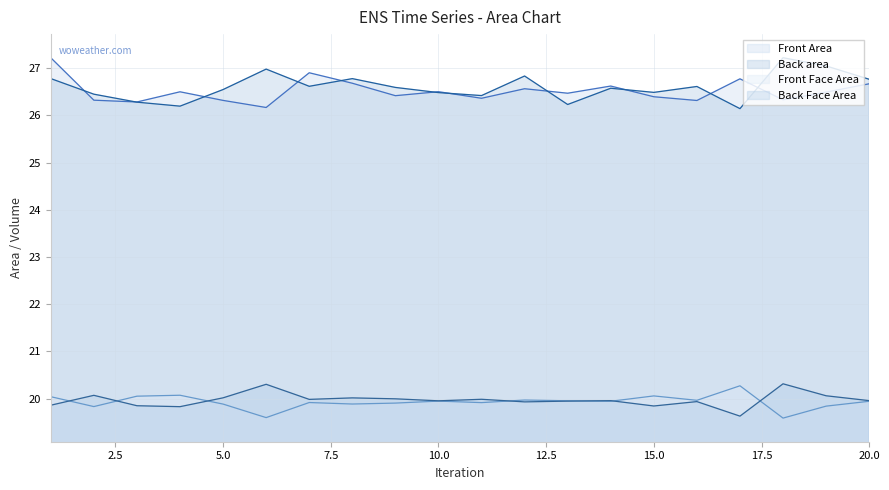

Reading left to right, transcribe all the data shown in this chart.

Front Area: 27.2	26.3	26.3	26.5	26.3	26.2	26.9	26.7	26.4	26.5	26.4	26.6	26.5	26.6	26.4	26.3	26.8	26.3	26.5	26.7
Back area: 26.8	26.4	26.3	26.2	26.5	27.0	26.6	26.8	26.6	26.5	26.4	26.8	26.2	26.6	26.5	26.6	26.1	27.2	27.0	26.8
Front Face Area: 20.0	19.8	20.1	20.1	19.9	19.6	19.9	19.9	19.9	20.0	19.9	20.0	20.0	19.9	20.1	20.0	20.3	19.6	19.8	19.9
Back Face Area: 19.9	20.1	19.9	19.8	20.0	20.3	20.0	20.0	20.0	20.0	20.0	19.9	19.9	20.0	19.8	19.9	19.6	20.3	20.1	20.0